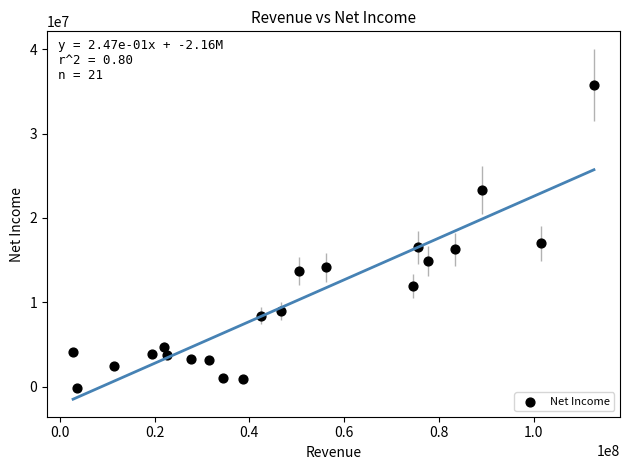

What Y value in the scatter plot is closest to 17784000?

16978000